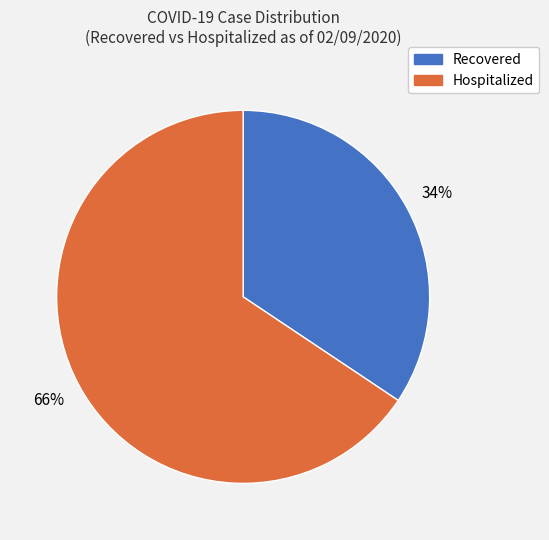

Do Recovered and Hospitalized together represent more than half of the pie?

Yes